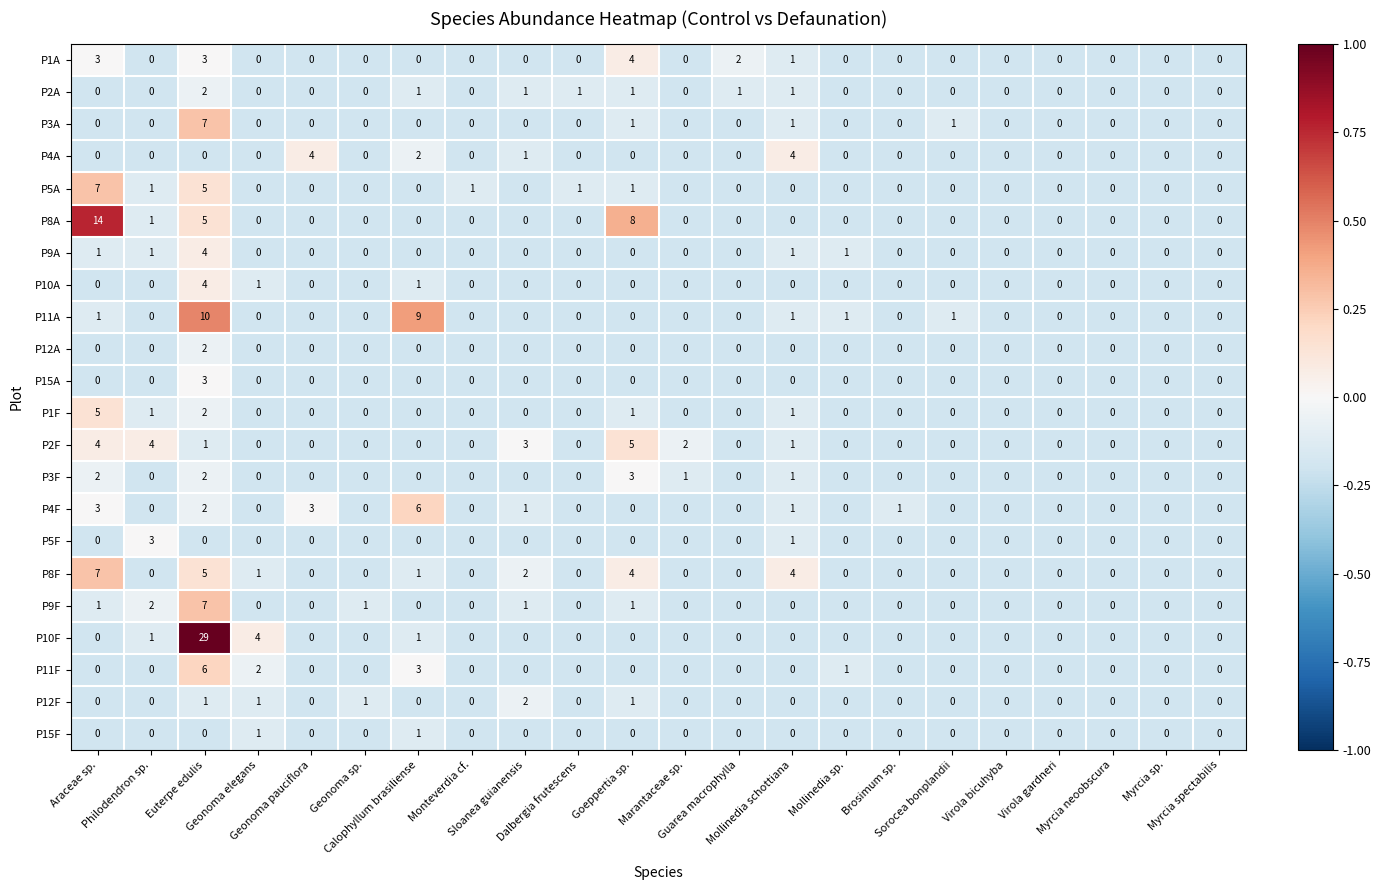

Which series has the largest total across all categories?

P10F